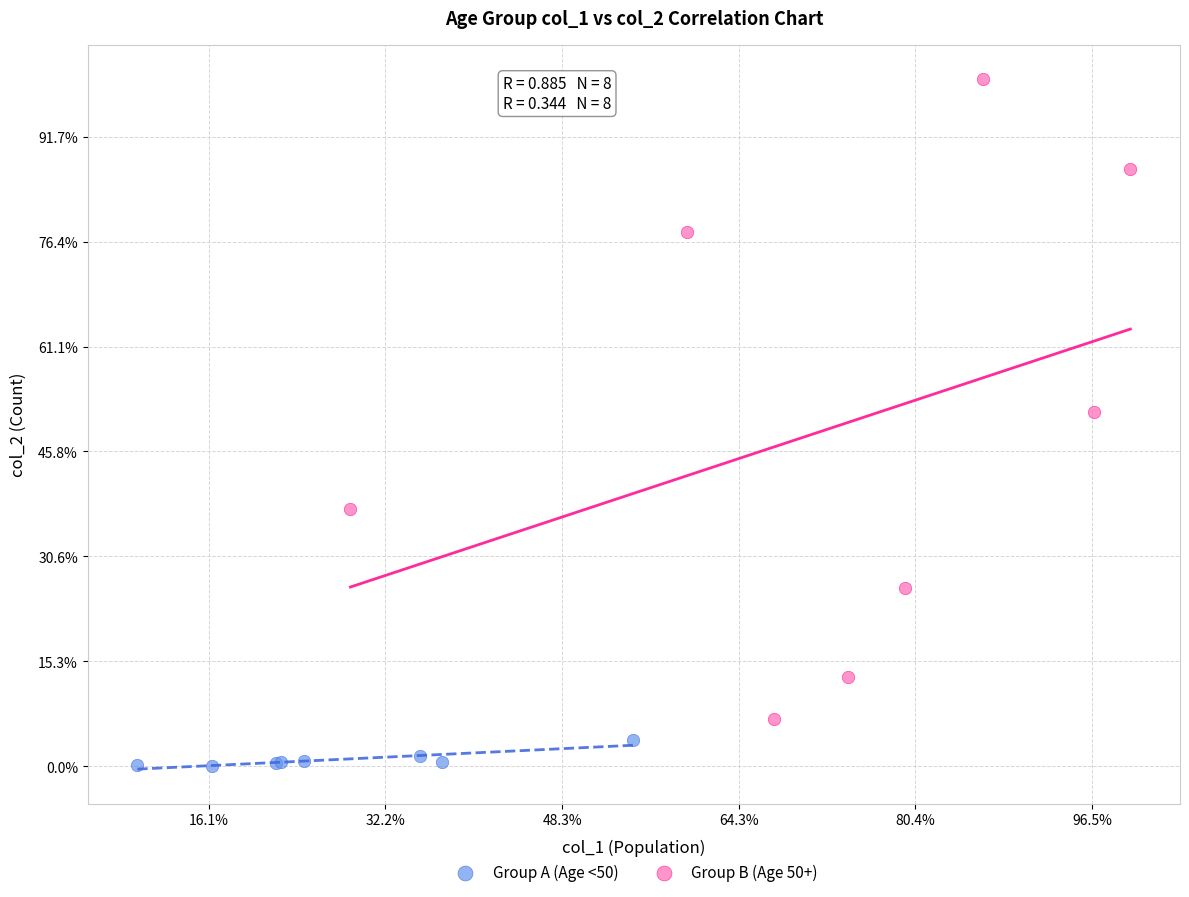

Which series contains the lowest Y value?

Group A (Age <50)